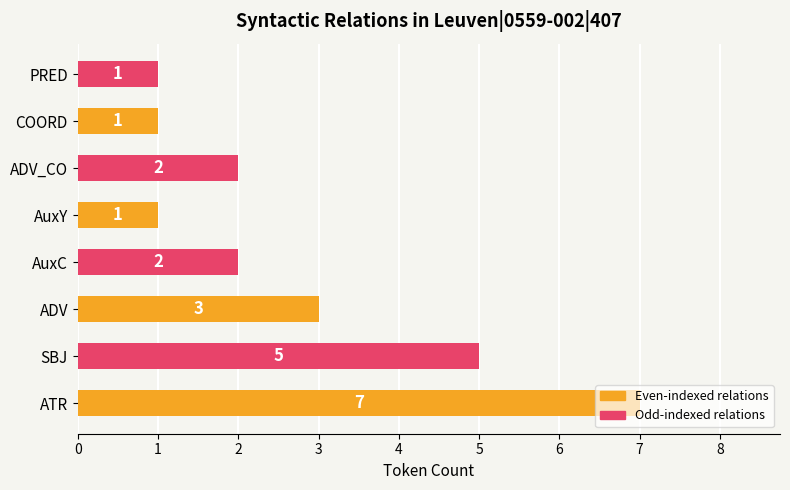

What is the maximum value shown in the chart?

7